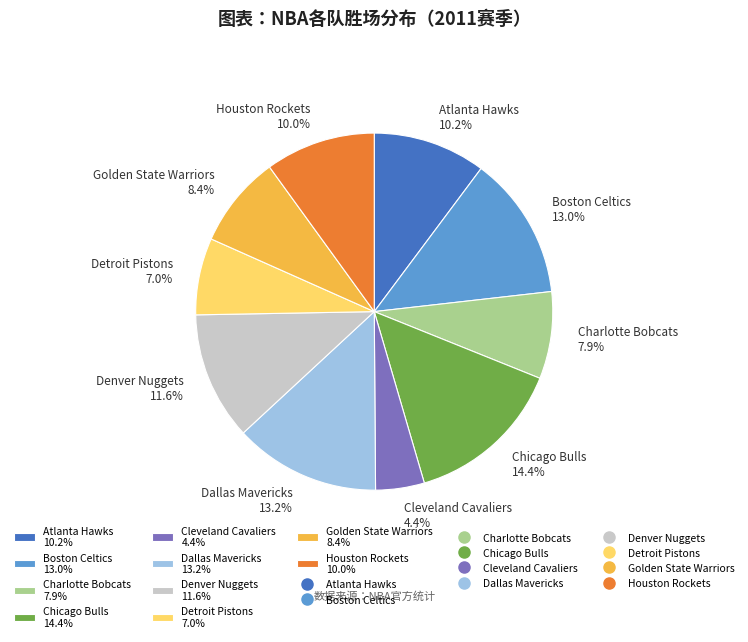

Which slice is the smallest?

Cleveland Cavaliers